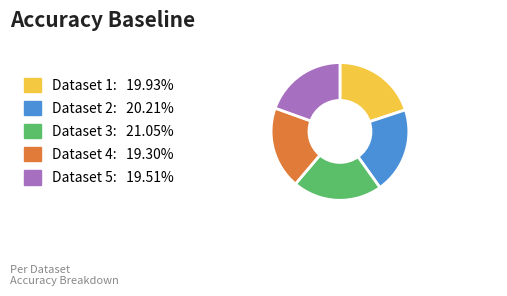

Count the number of slices in the pie.

5